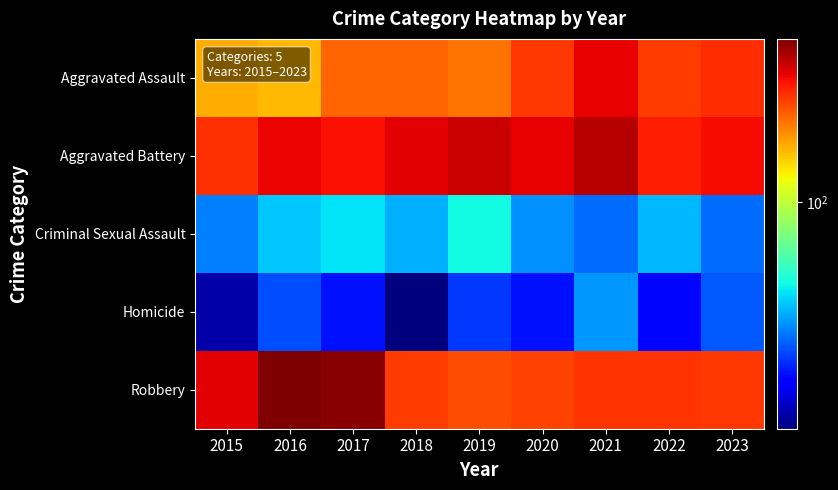

What is the difference between the highest and lowest values at 2023?

251